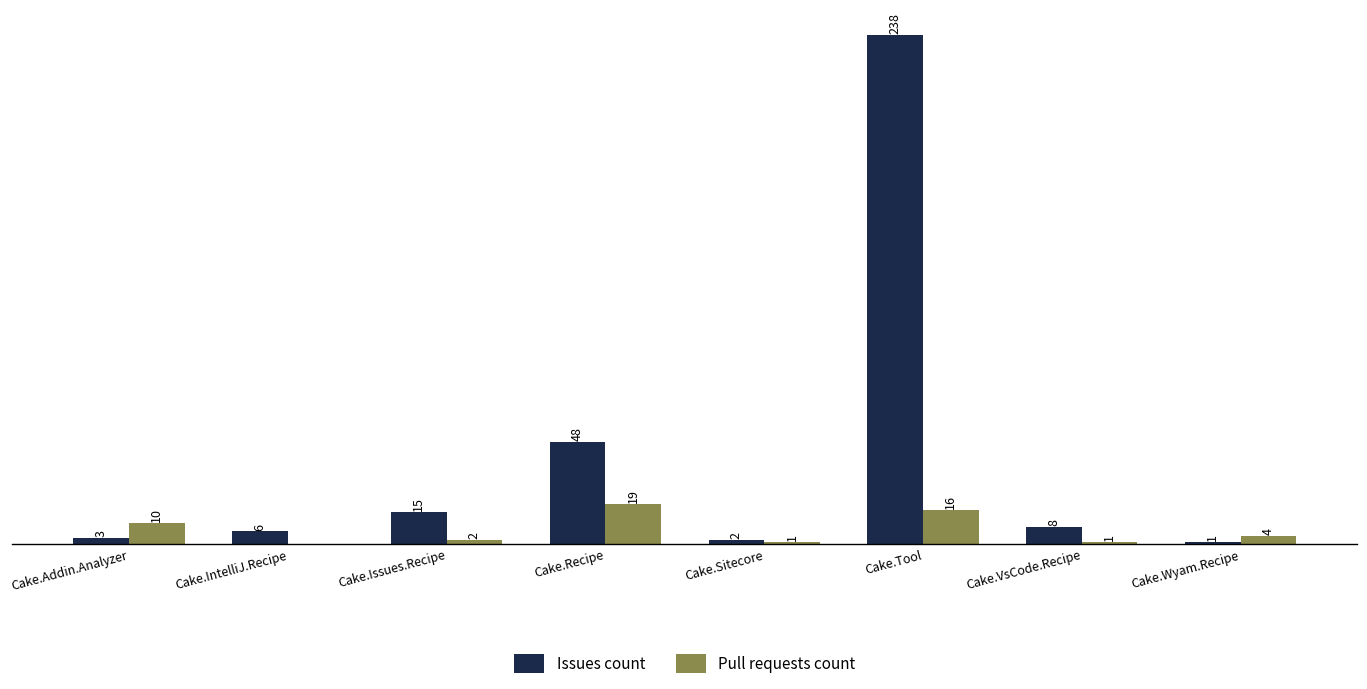

At which category is the sum across all series the highest?

Cake.Tool